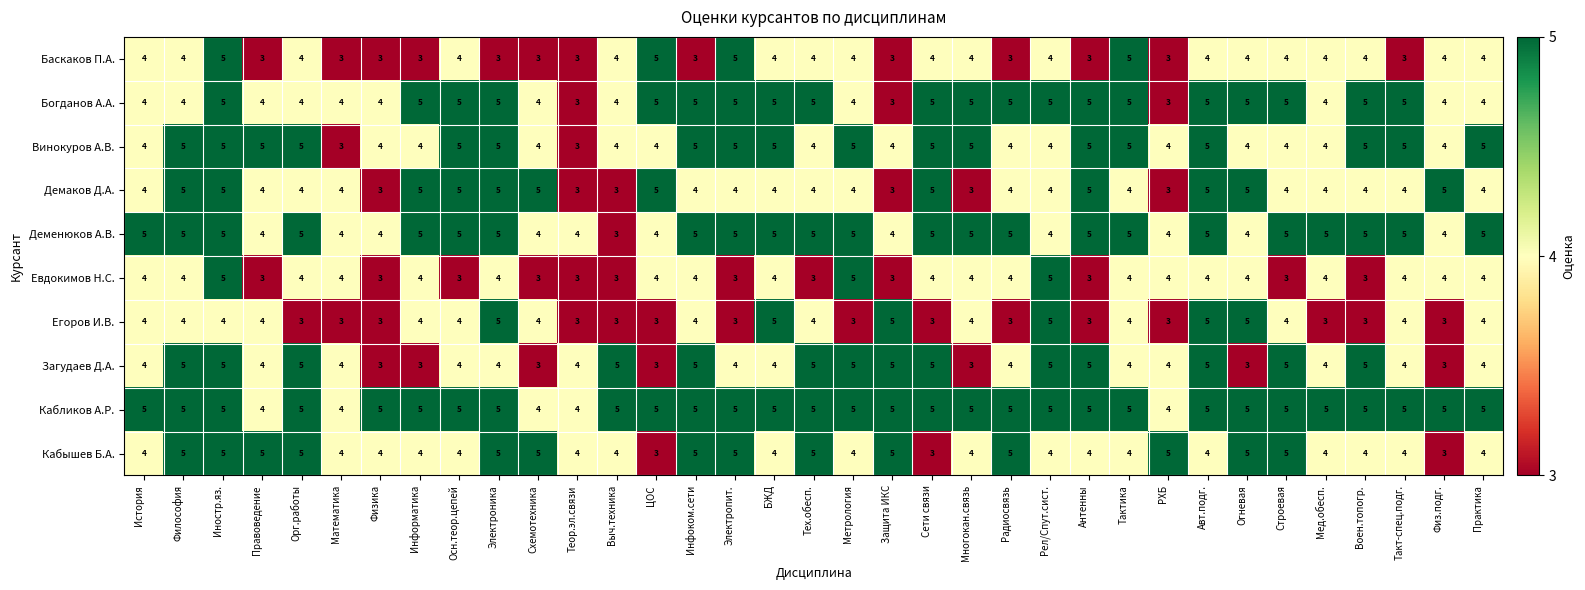

Is it true that Деменюков А.В. equals 1 at Радиосвязь?

False